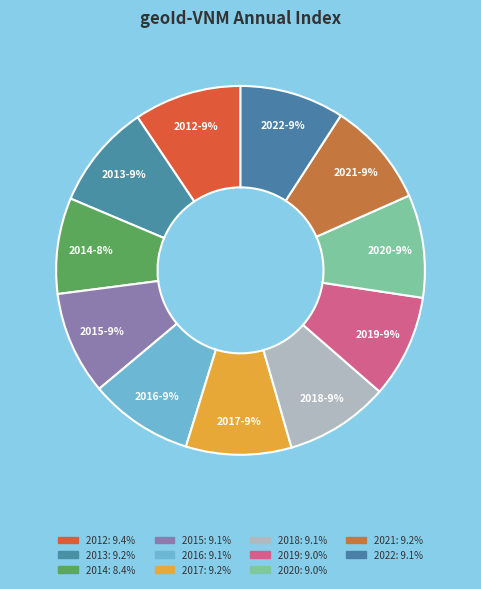

The 2022 slice represents 9% of the pie. True or false?

True